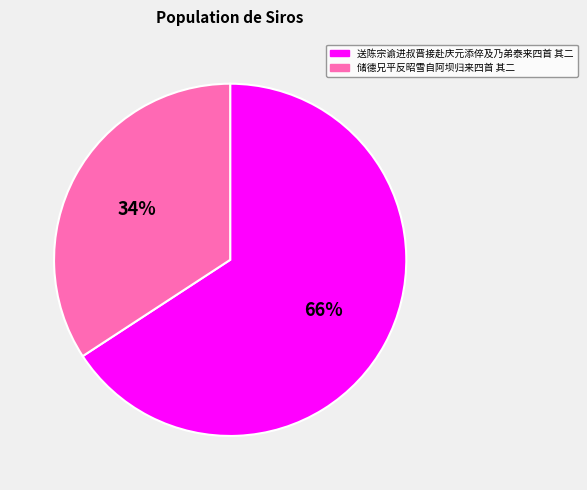

Combined, do 送陈宗谕进叔晋接赴庆元添倅及乃弟泰来四首 其二 and 储德兄平反昭雪自阿坝归来四首 其二 account for over 50%?

Yes